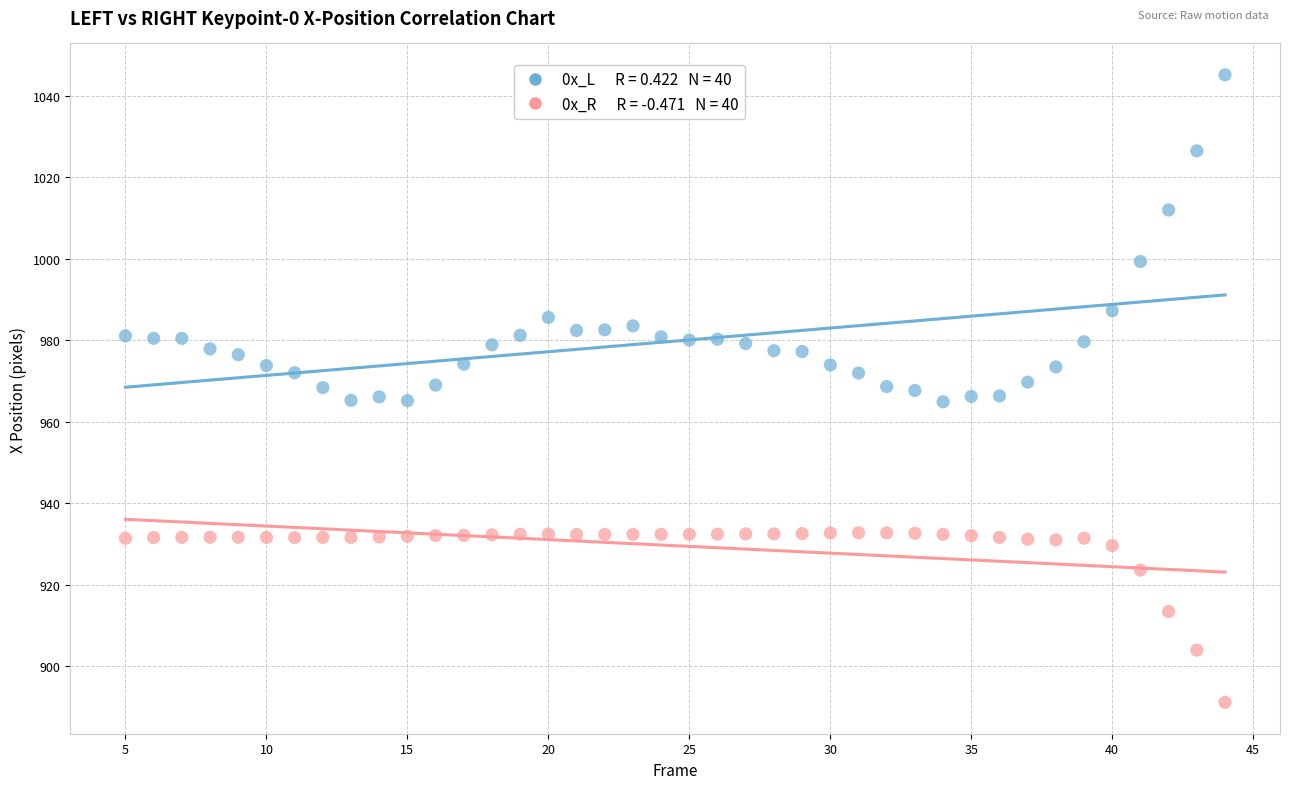

Across all data points, what is the range of X values (max minus min)?

39.0